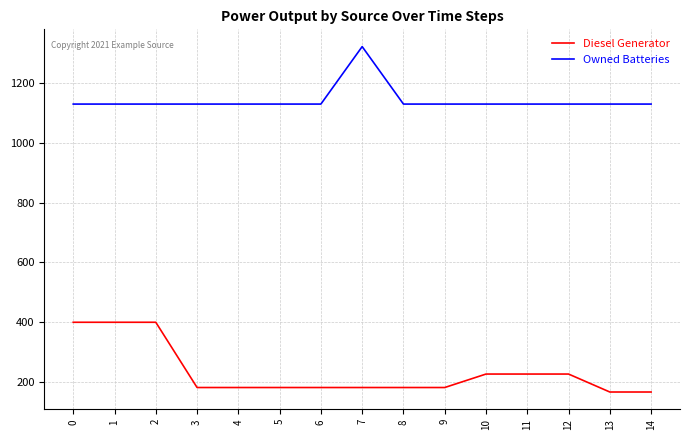

What is the average value of the Diesel Generator series?

233